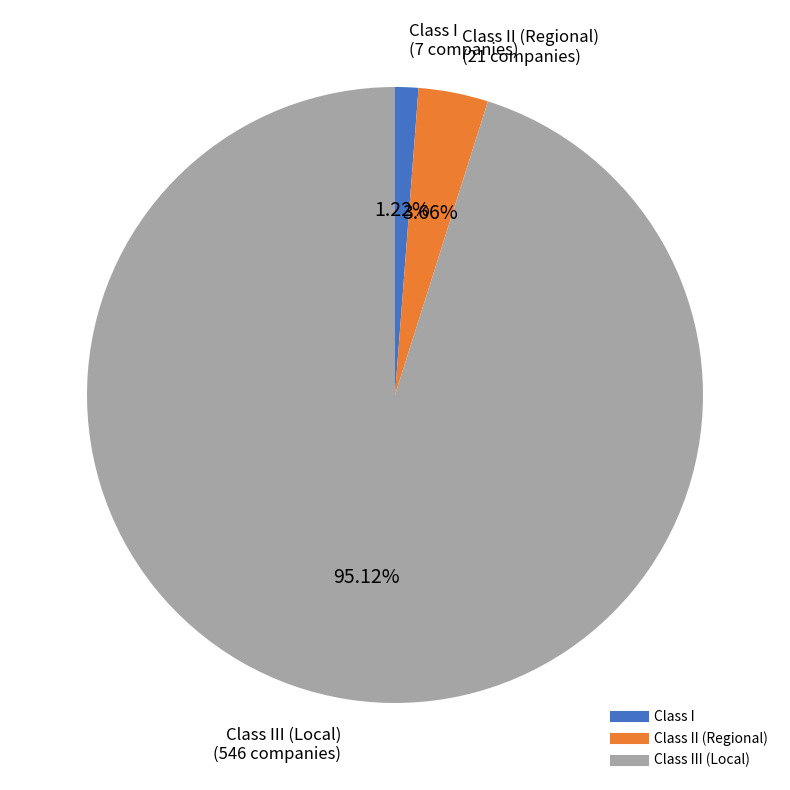

Is there a majority slice in this chart?

Yes